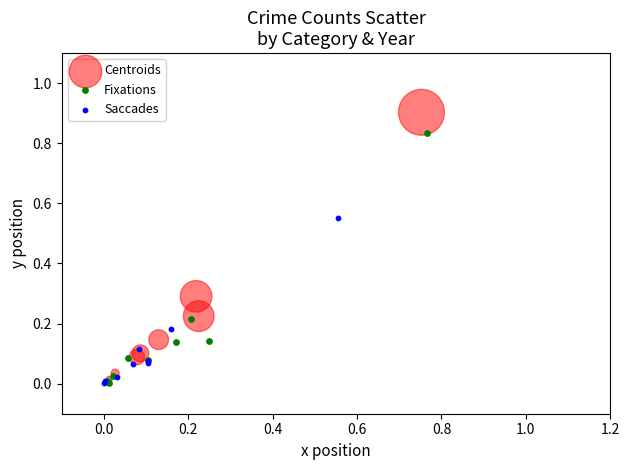

Which series reaches the maximum Y coordinate?

Centroids